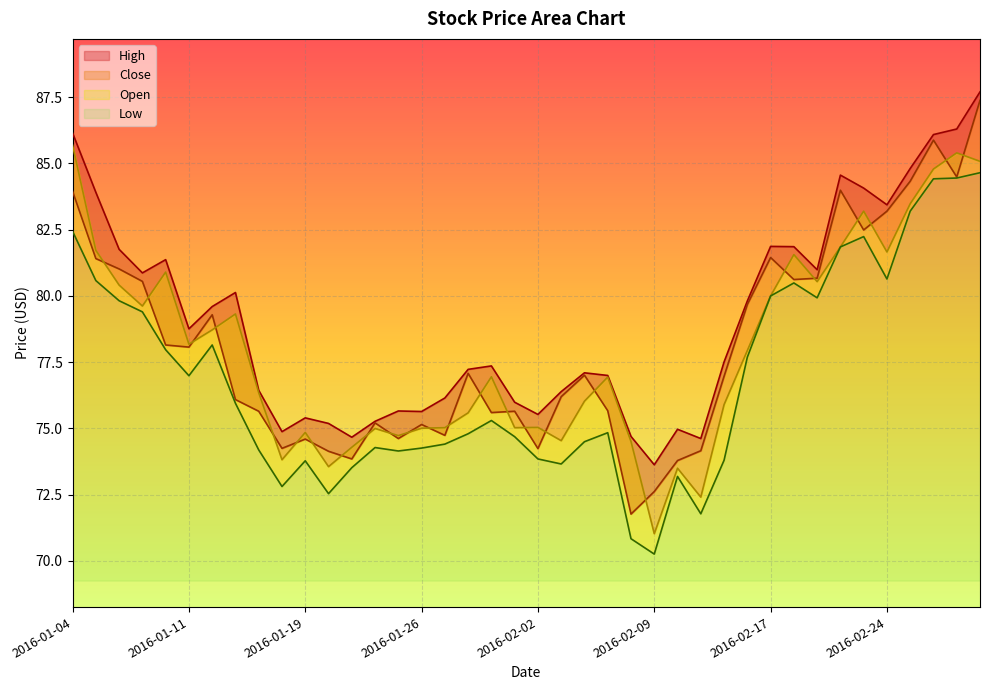

Which series has the largest total across all categories?

High